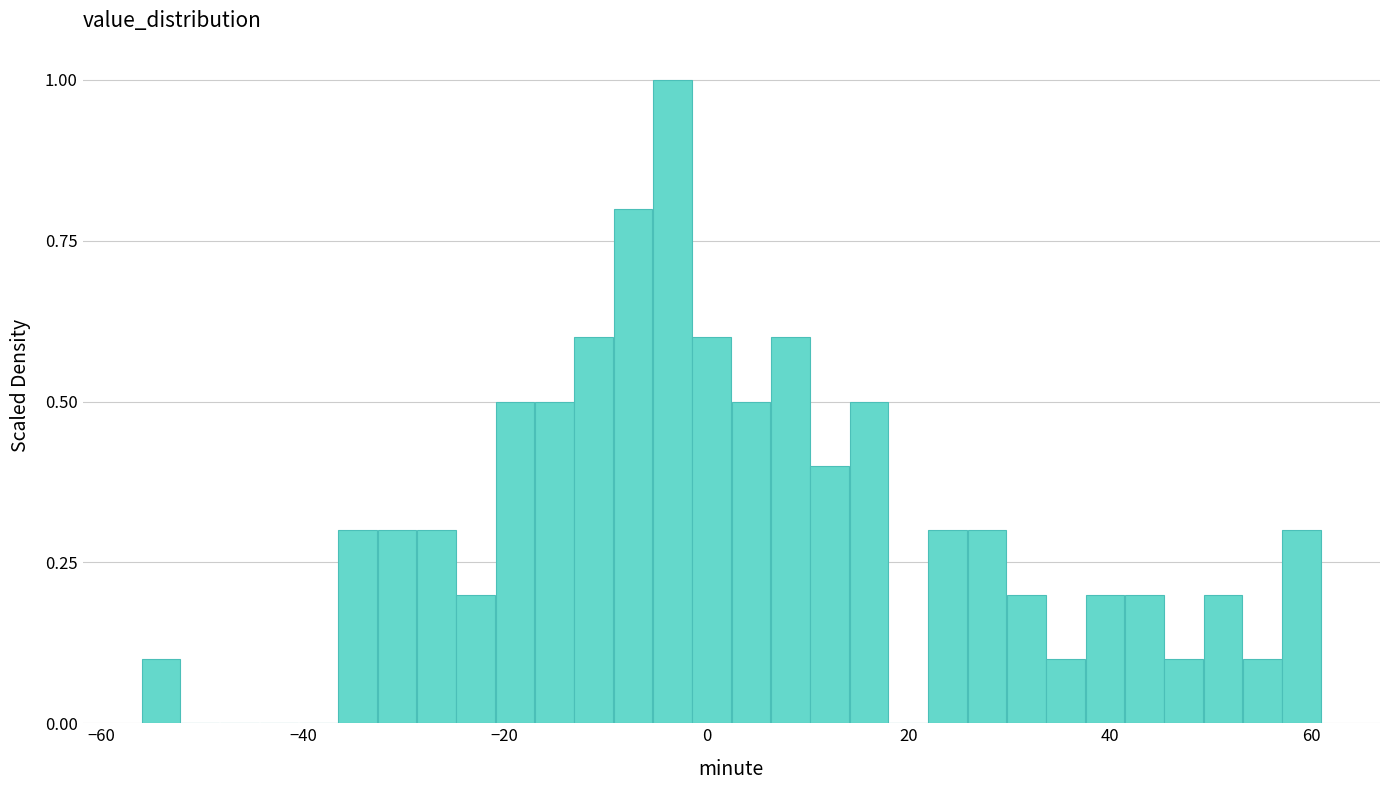

Around what value on the x-axis is the tallest bar? Give the approximate position of its centre, as read against the axis.

-4